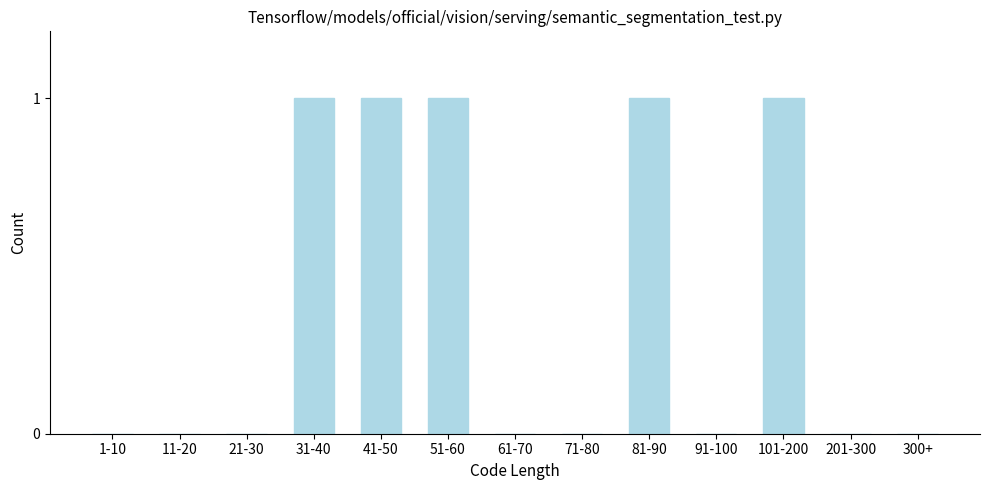

Reading left to right, transcribe all the data shown in this chart.

1-10=0	11-20=0	21-30=0	31-40=1	41-50=1	51-60=1	61-70=0	71-80=0	81-90=1	91-100=0	101-200=1	201-300=0	300+=0